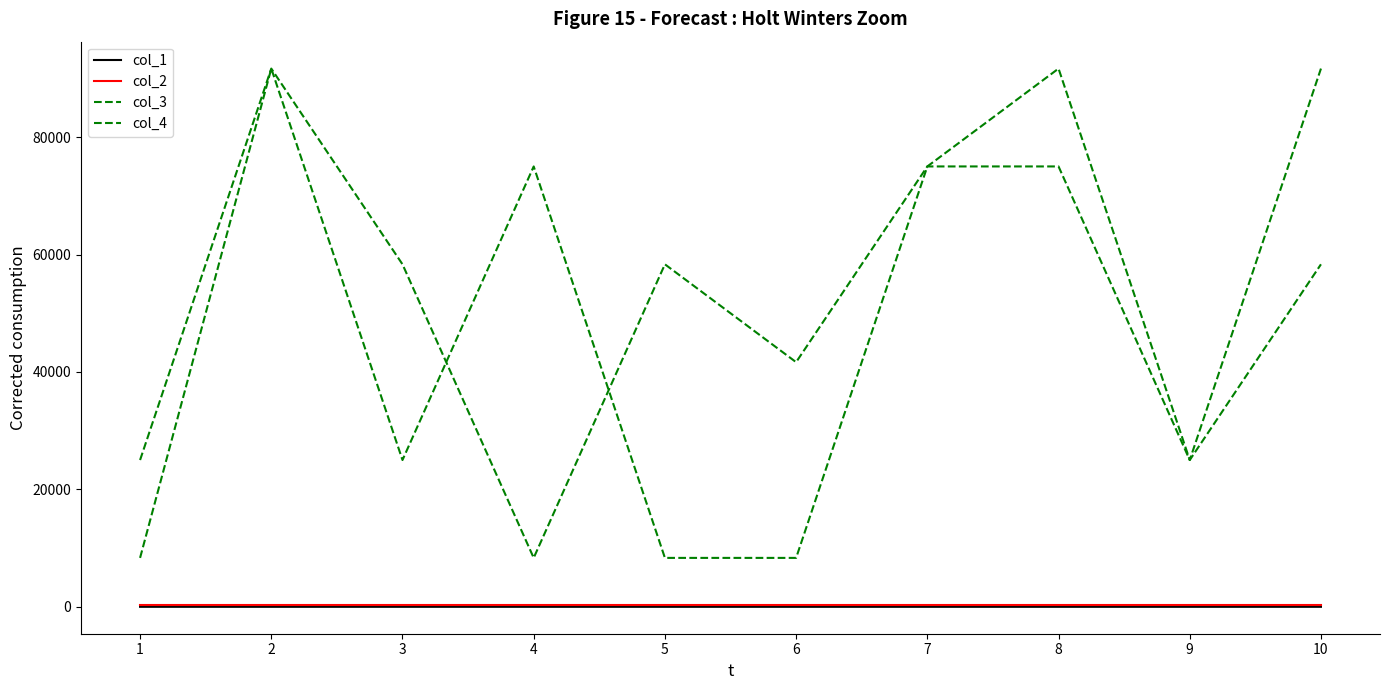

Where do col_4 and col_3 first cross each other?

3 and 4